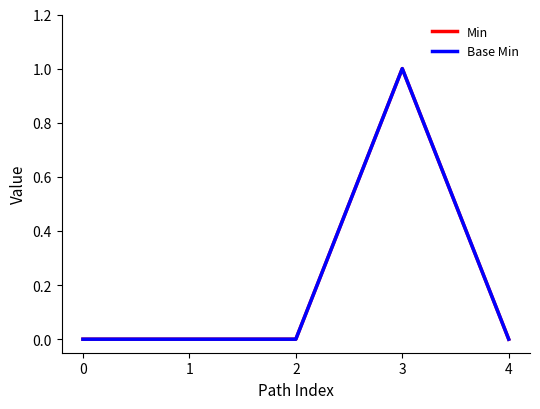

Which has a higher value, 2 or 0?

2